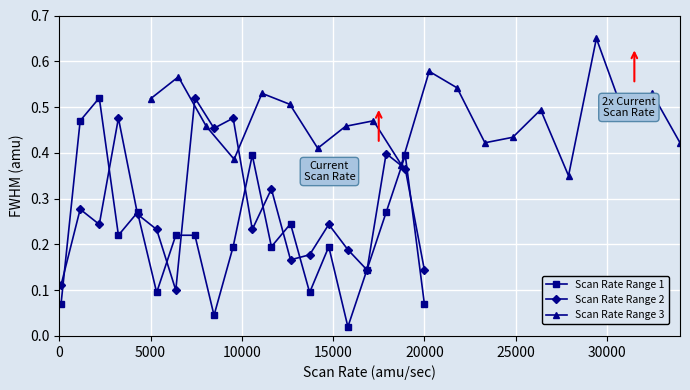

True or false: Scan Rate Range 2 and Scan Rate Range 3 intersect in this chart.

True